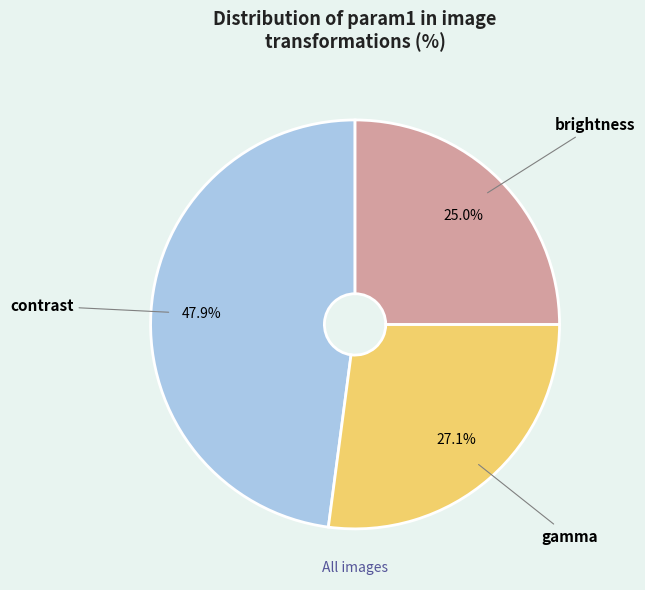

Count the number of slices in the pie.

3